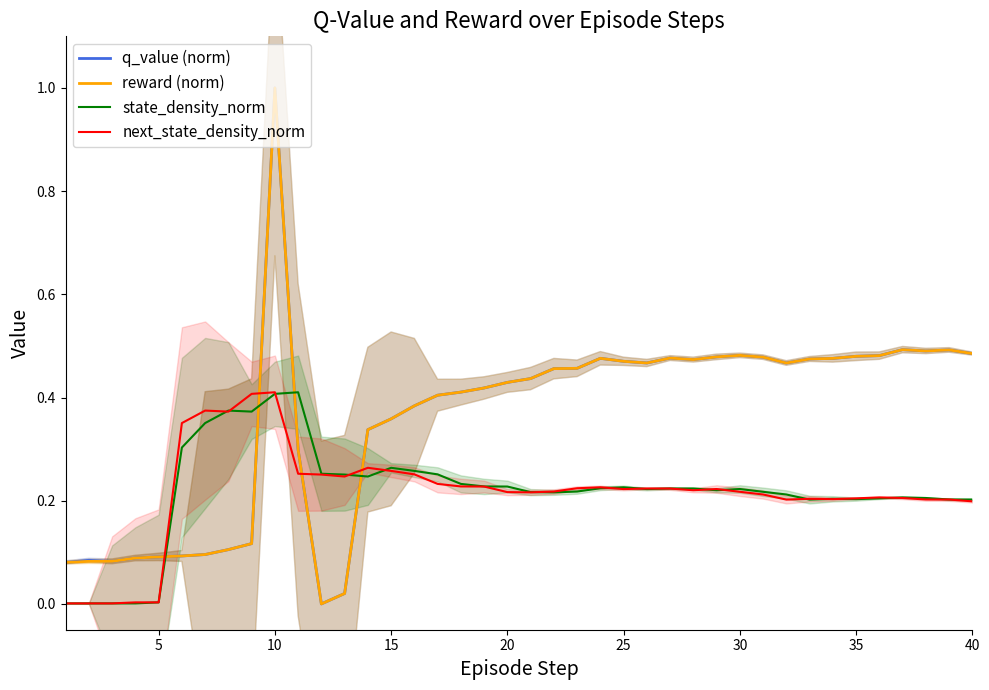

The value of q_value (norm) at 25 is 0.7. True or false?

False